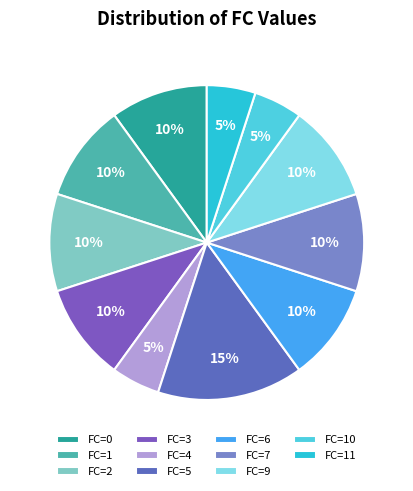

Does any single category account for the majority?

No